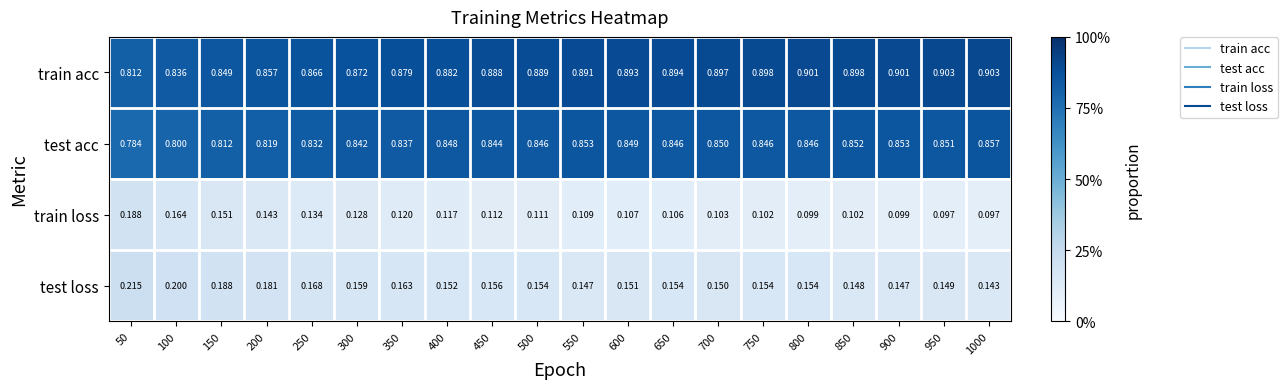

At 450, list the series in order from smallest to largest.

train loss, test loss, test acc, train acc